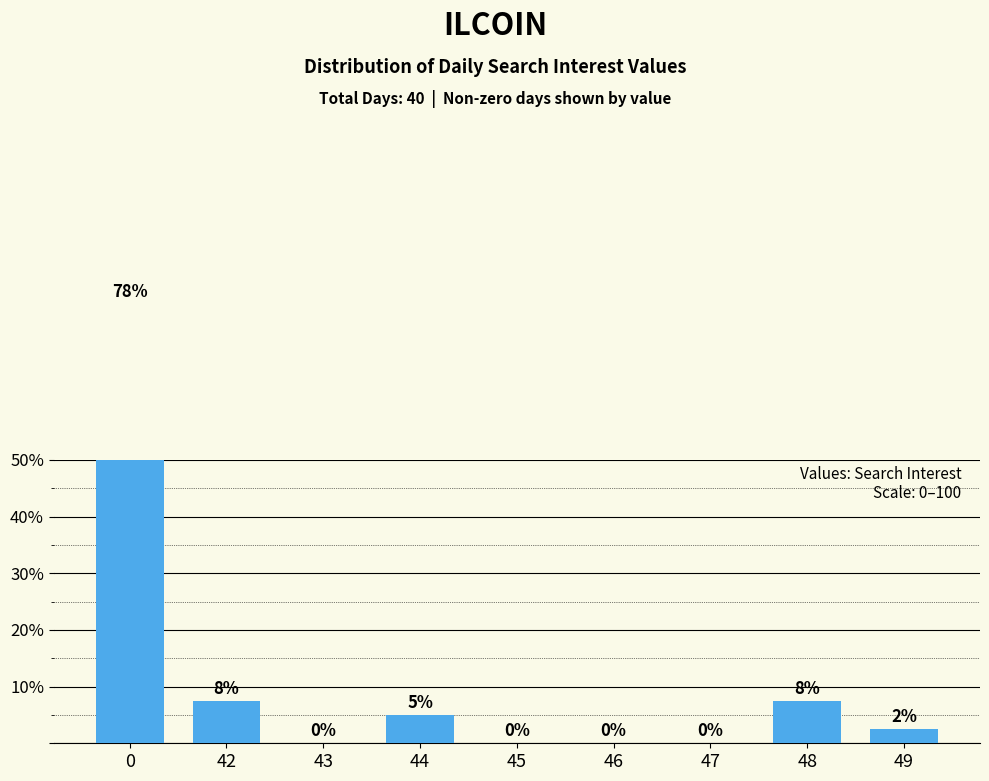

What is the difference between the maximum and minimum values?

77.5